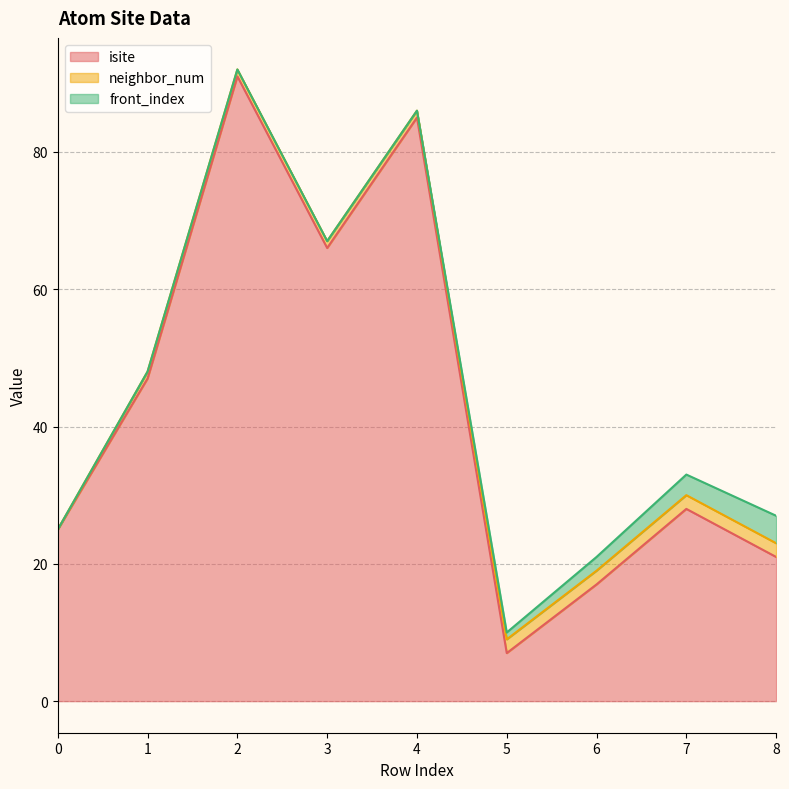

What is the total value across all series at 0?

25